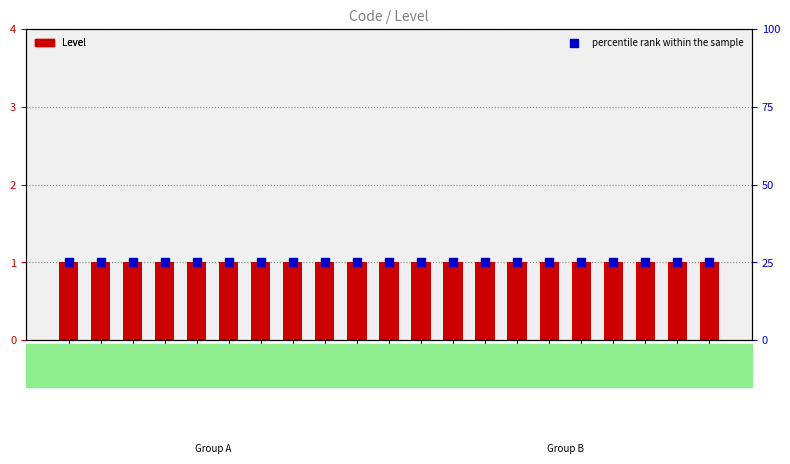

At which category is the sum across all series the highest?

ADM